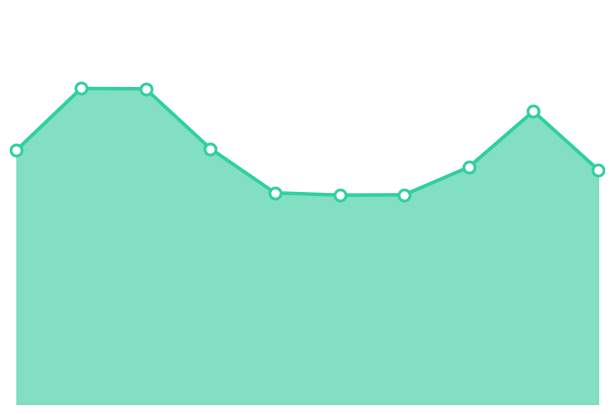

What is the value of the 7th point from the left?

7749